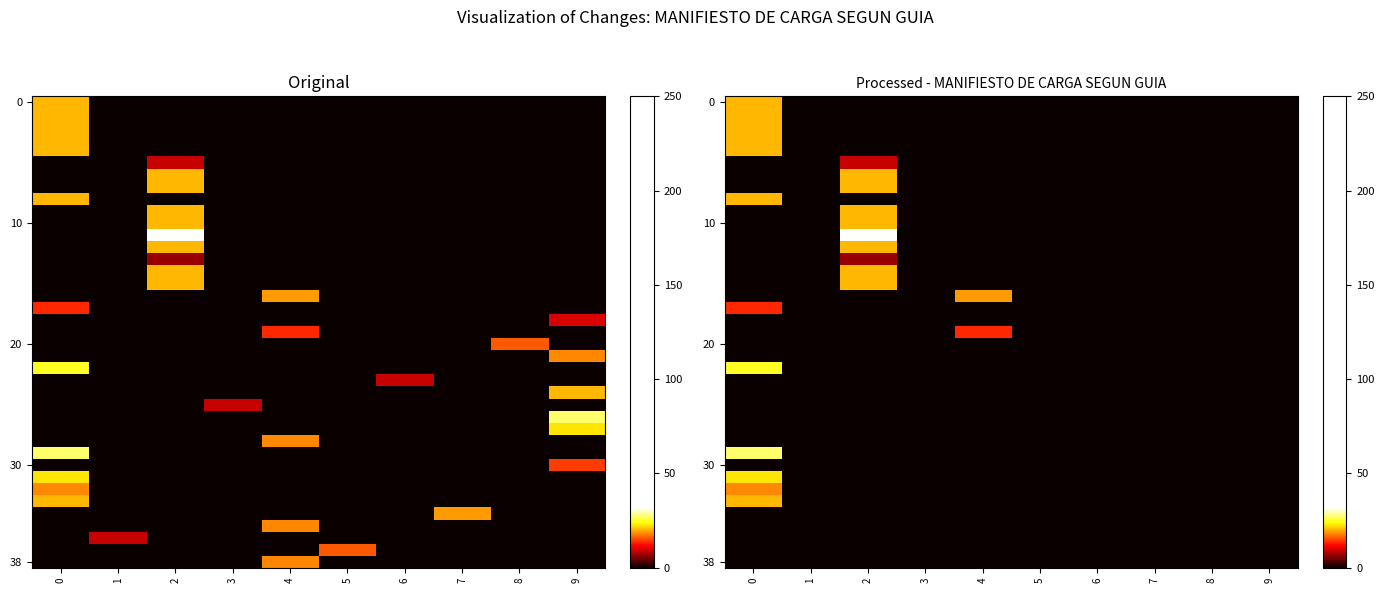

How many values in row_0 are above zero?

1